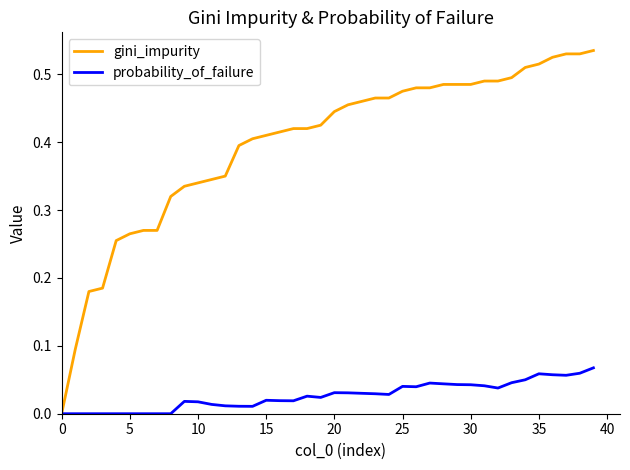

Which series has the largest total across all categories?

gini_impurity